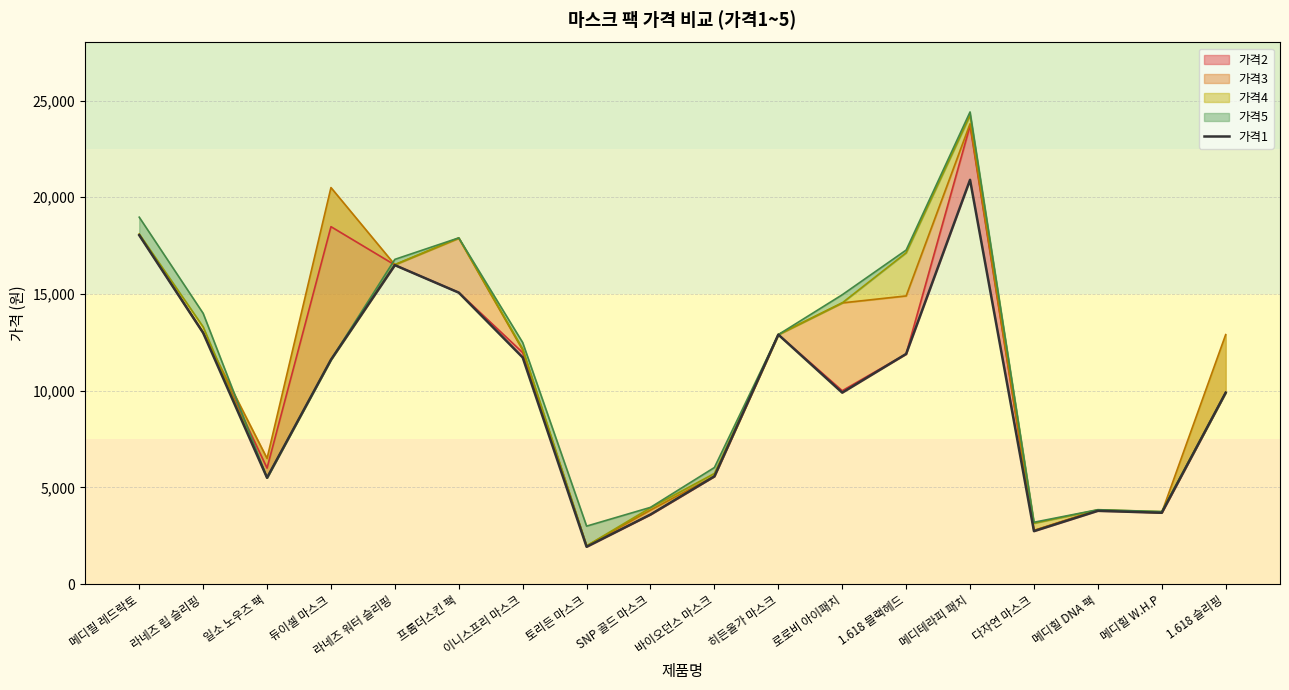

Rank the categories by value from lowest to highest.

토리든 마스크, 다자연 마스크, SNP 골드 마스크, 메디힐 W.H.P, 메디힐 DNA 팩, 일소 노우즈 팩, 바이오던스 마스크, 로로비 아이패치, 1.618 슬리핑, 듀이셀 마스크, 이니스프리 마스크, 1.618 블랙헤드, 히든올가 마스크, 라네즈 립 슬리핑, 프롬더스킨 팩, 라네즈 워터 슬리핑, 메디필 레드락토, 메디테라피 패치